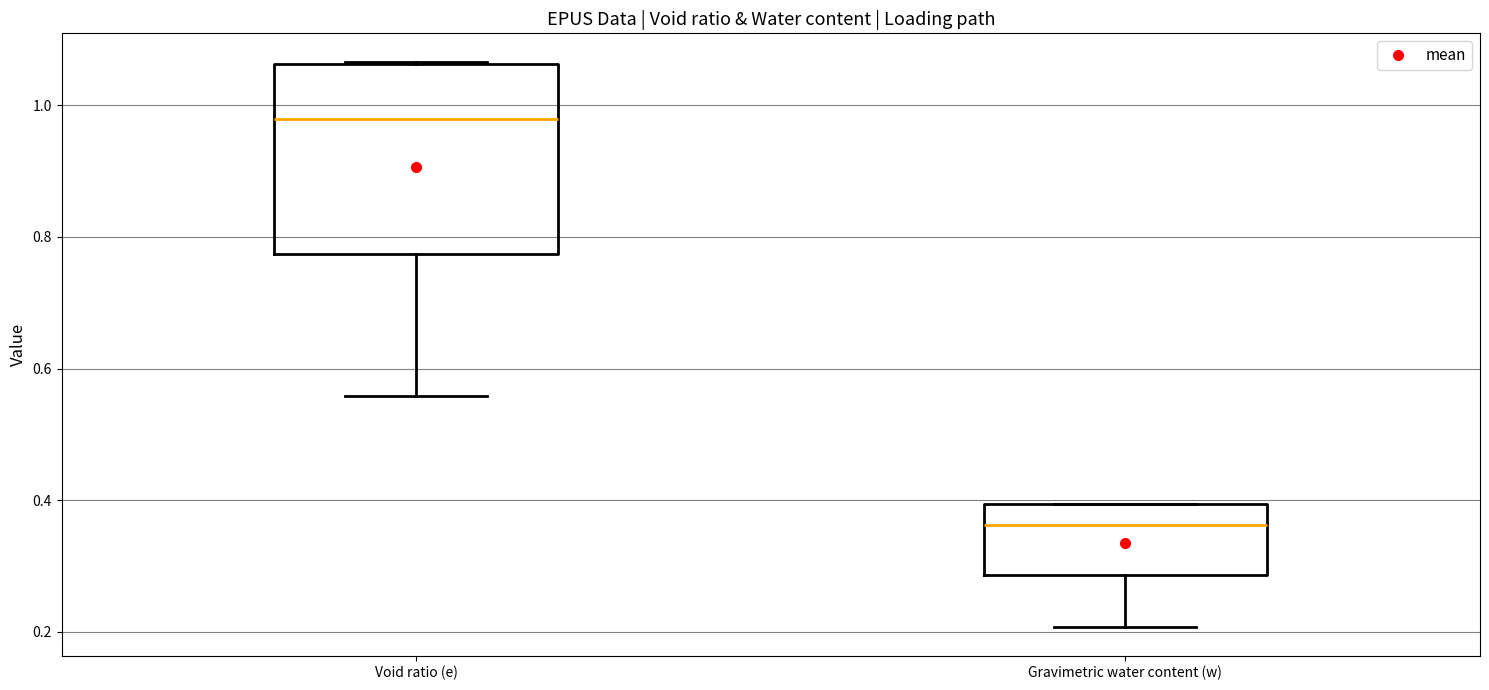

Comparing the boxes themselves (not the whiskers), which one is the tallest?

Void ratio (e)